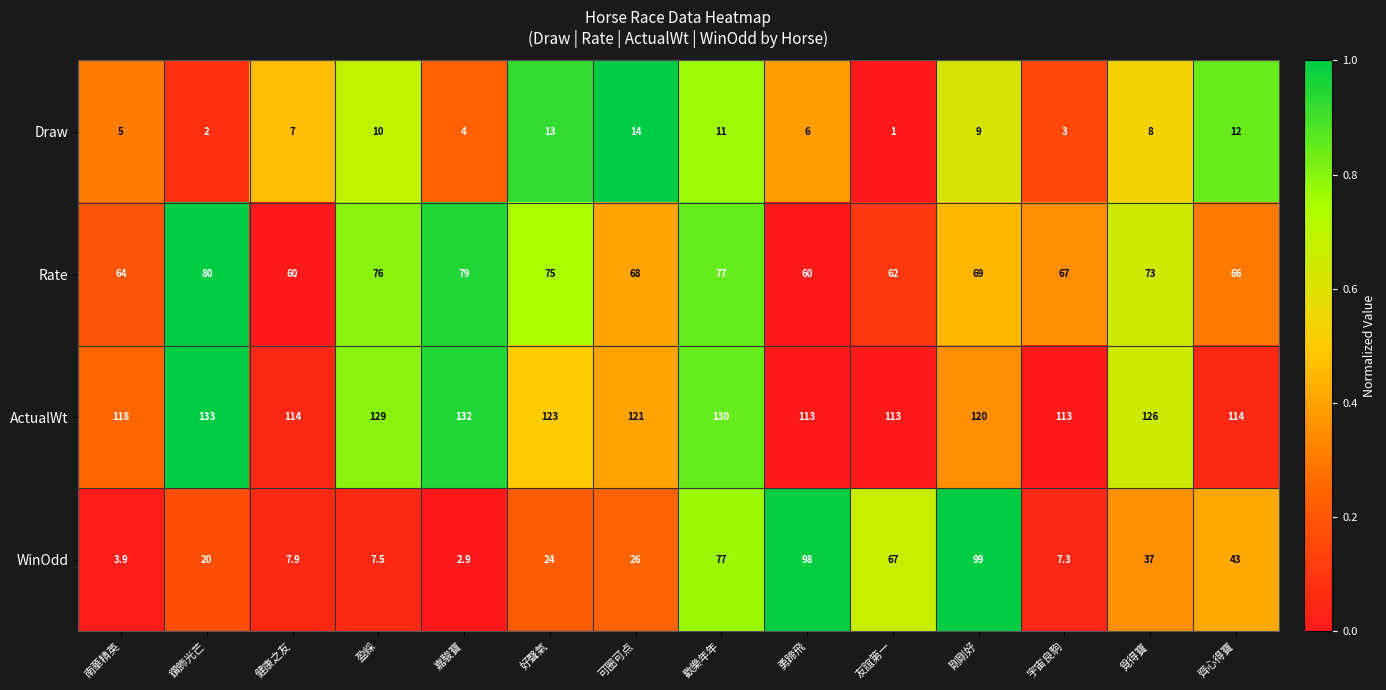

How many distinct data groups are displayed?

4